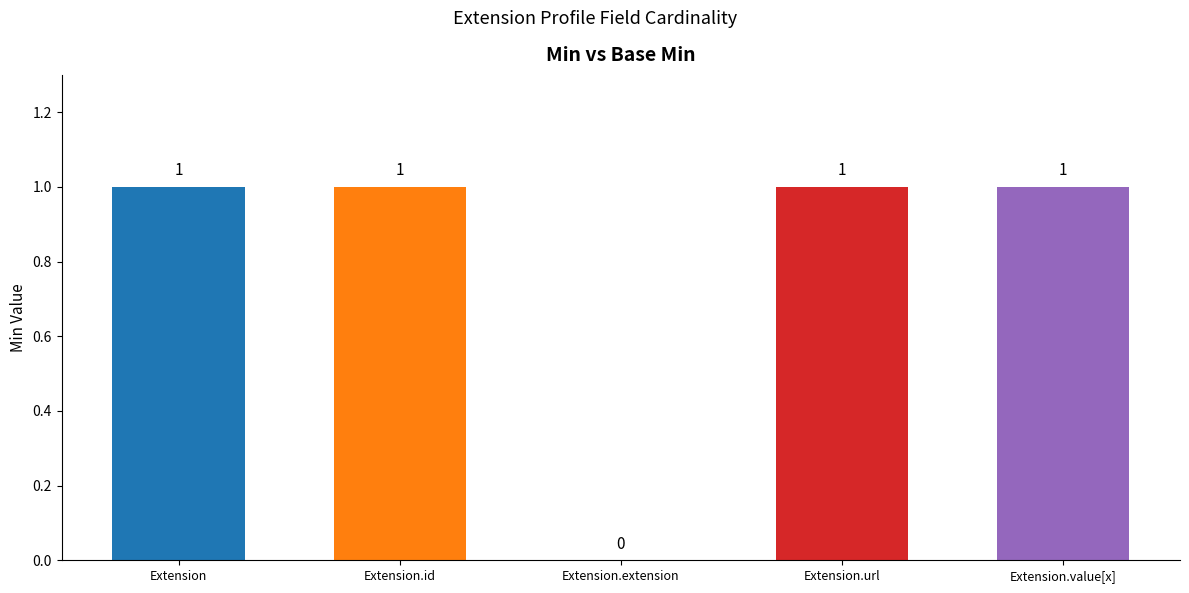

Reading right to left, what are all the values shown in this chart?

1	1	0	1	1